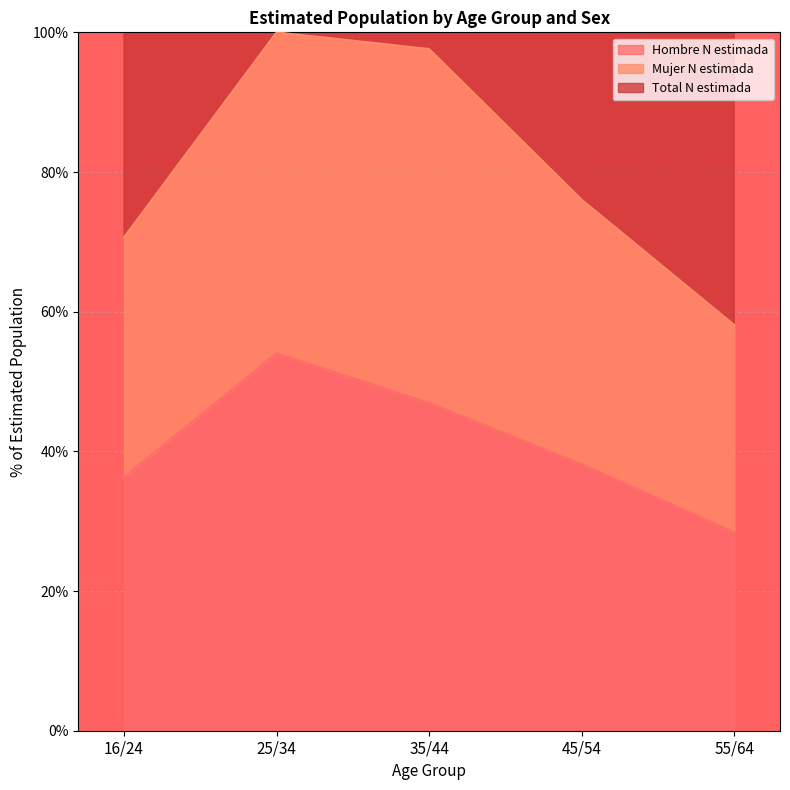

At which label does Hombre N estimada reach its peak?

25/34